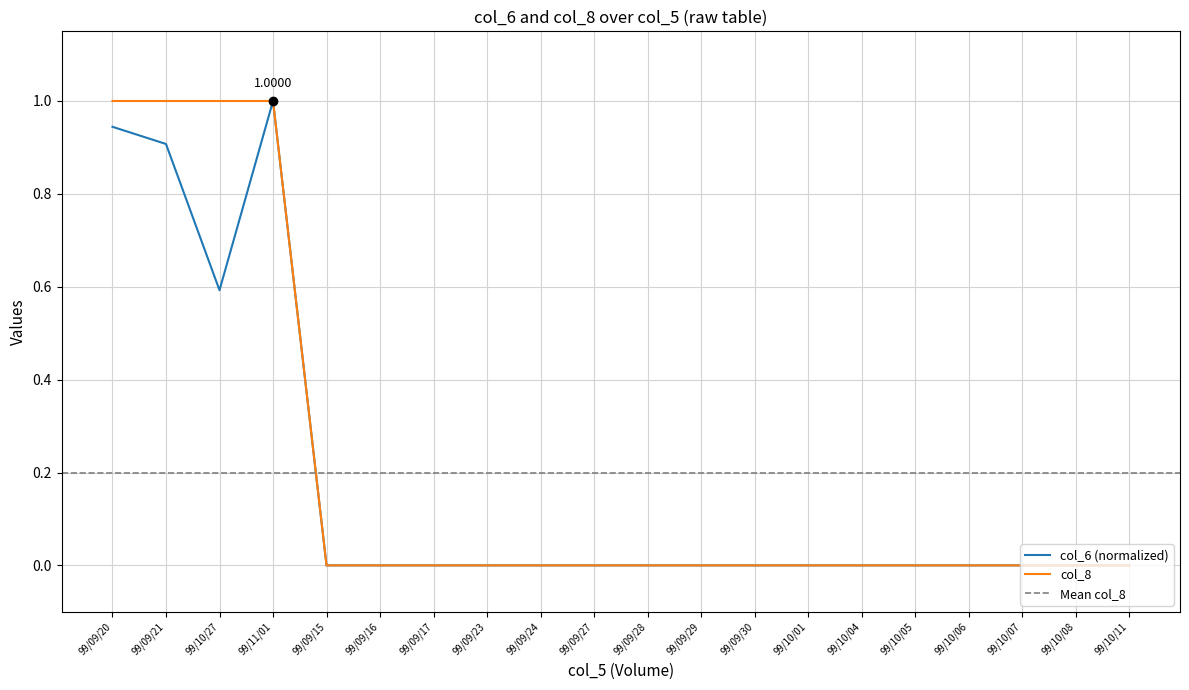

Reading left to right, what are all the values shown in this chart?

col_6: 0.9	0.9	0.6	1.0	0.0	0.0	0.0	0.0	0.0	0.0	0.0	0.0	0.0	0.0	0.0	0.0	0.0	0.0	0.0	0.0
col_8: 1.0	1.0	1.0	1.0	0.0	0.0	0.0	0.0	0.0	0.0	0.0	0.0	0.0	0.0	0.0	0.0	0.0	0.0	0.0	0.0